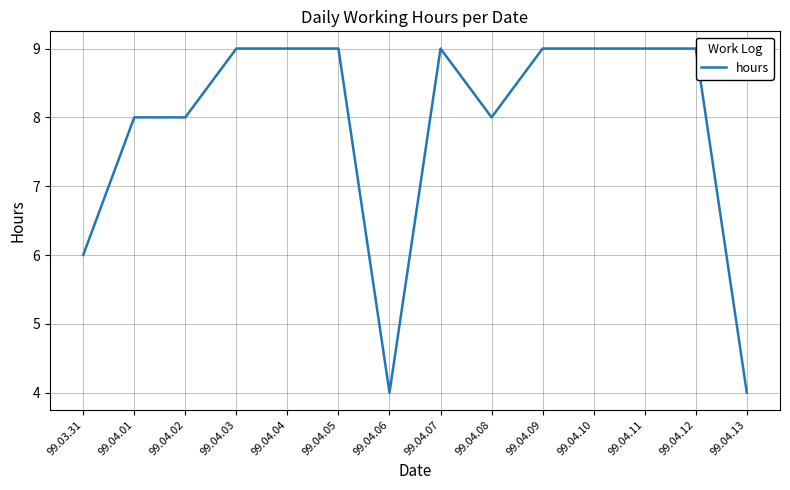

True or false: the data shows 9 at 99.04.10.

True